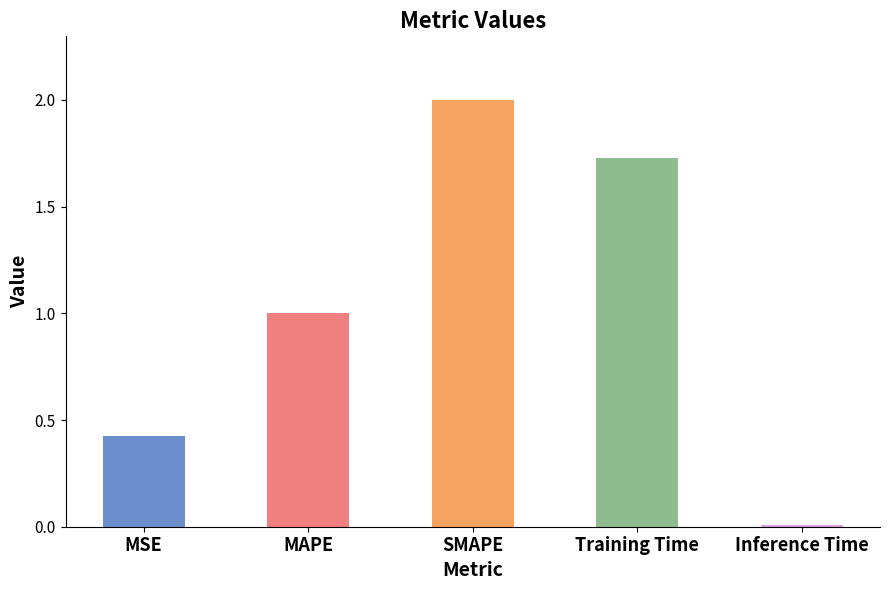

What is the value of the 2nd bar from the left?

1.0